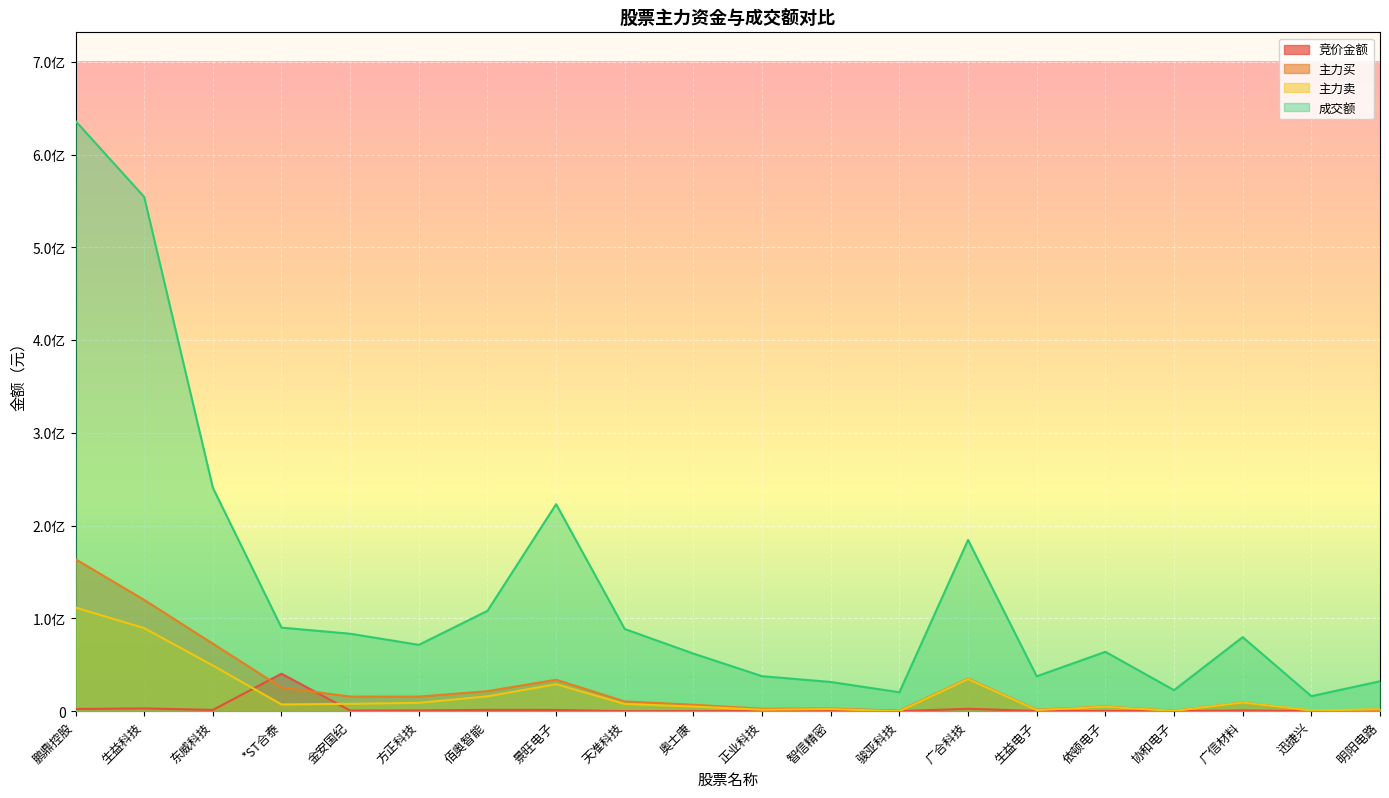

What is the approximate value of 成交额 at 骏亚科技, to the nearest 10?

20378900